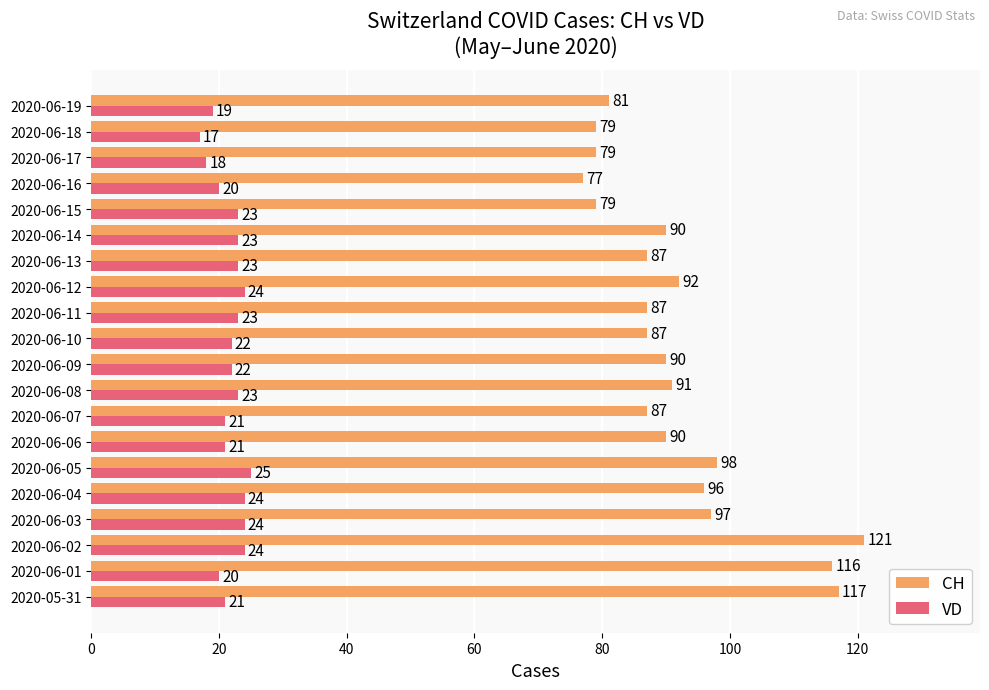

Which series has the largest range (max minus min)?

CH